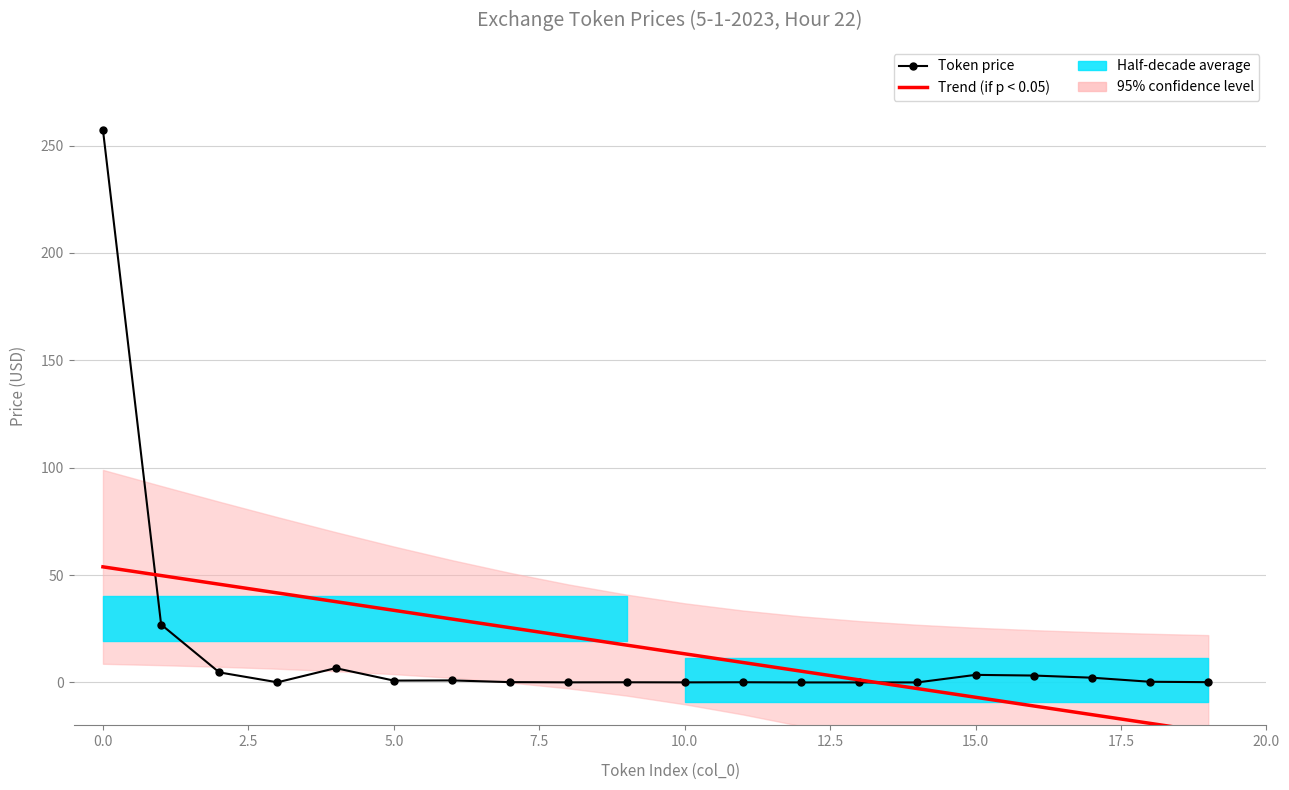

What is the difference between the highest and lowest values at 19?

23.2